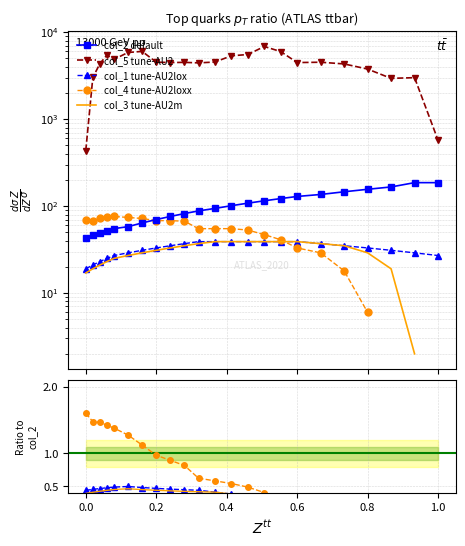

The value of col_2 default at 0.8 is 69.9. True or false?

False